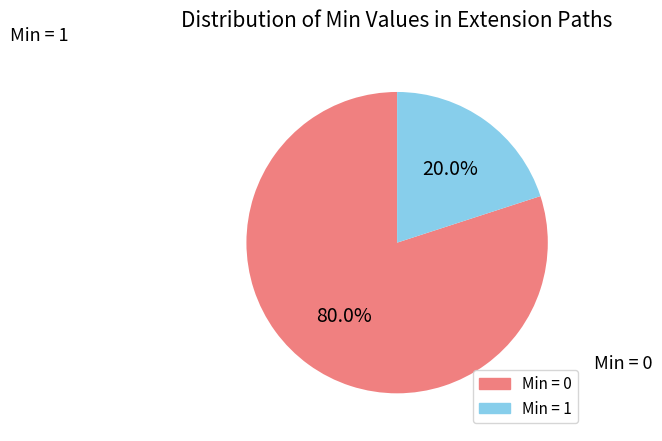

Does any single category account for the majority?

Yes